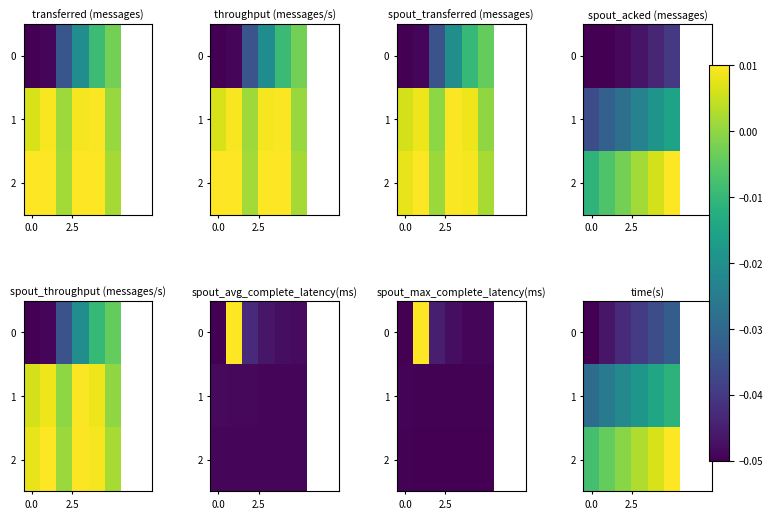

List the series in order of their overall mean, lowest first.

0, 1, 2